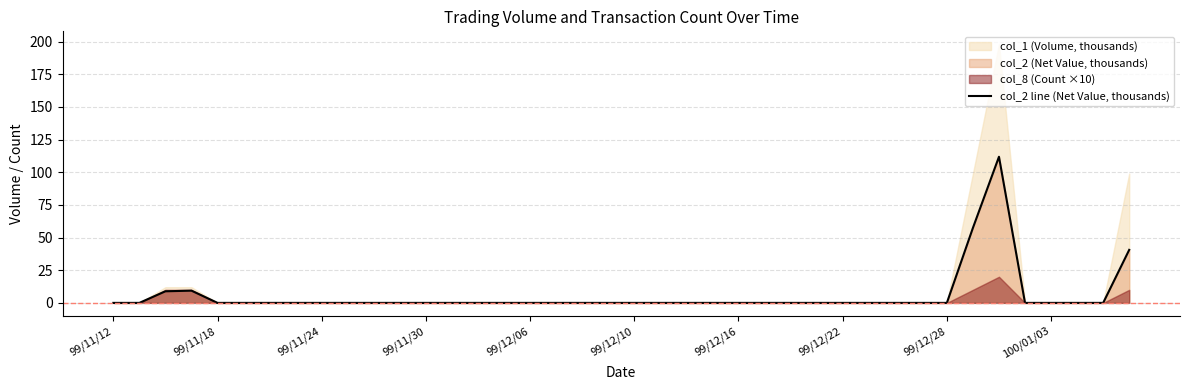

The chart shows a value of 35.3 at 22. True or false?

False